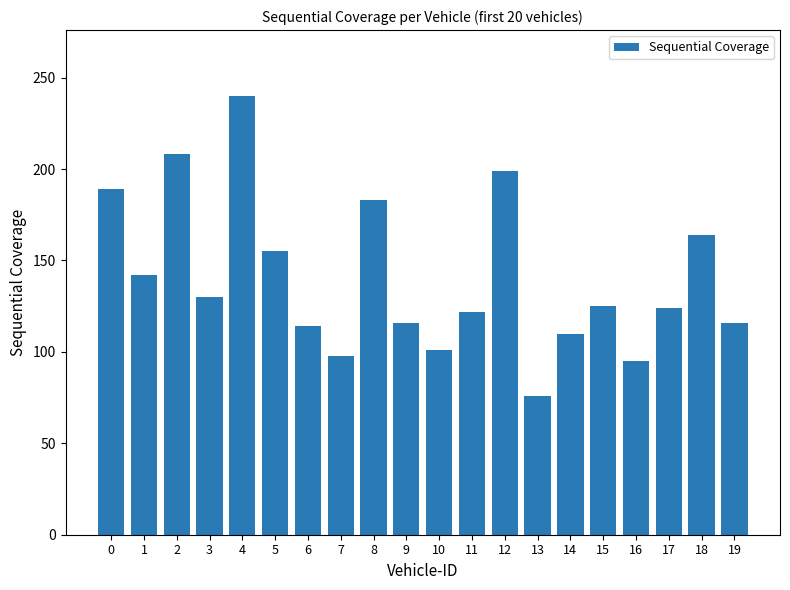

What is the average value?

140